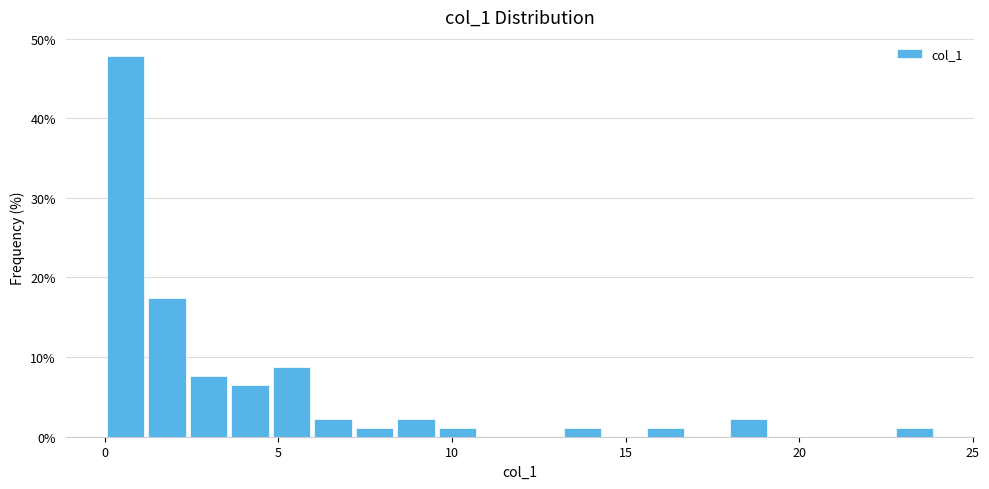

Around what value on the x-axis is the tallest bar? Give the approximate position of its centre, as read against the axis.

0.5